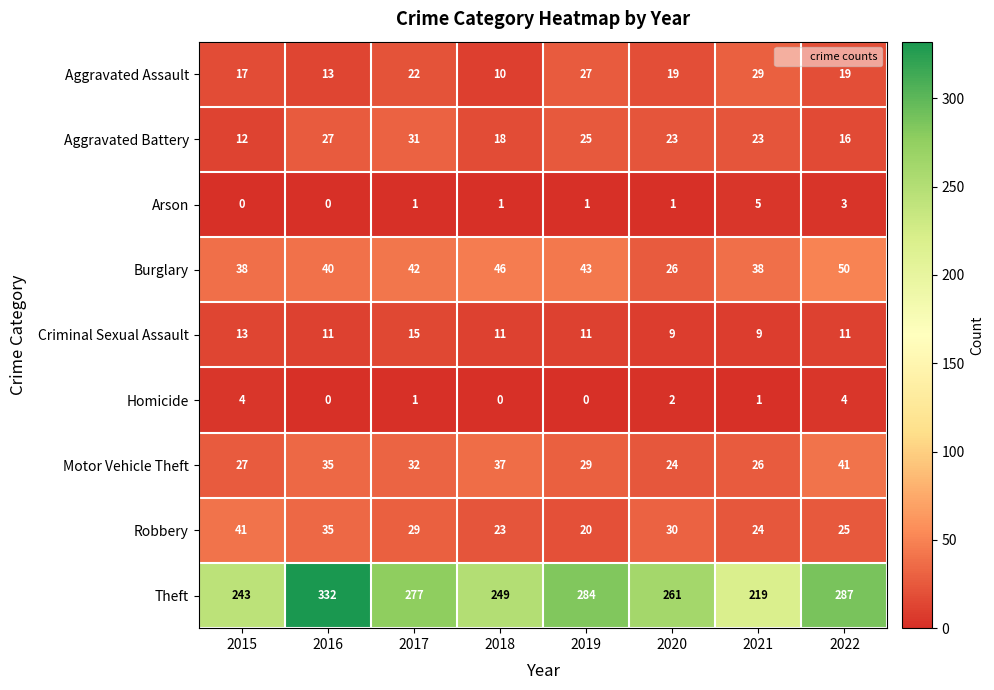

Which series has the widest spread of values?

Theft